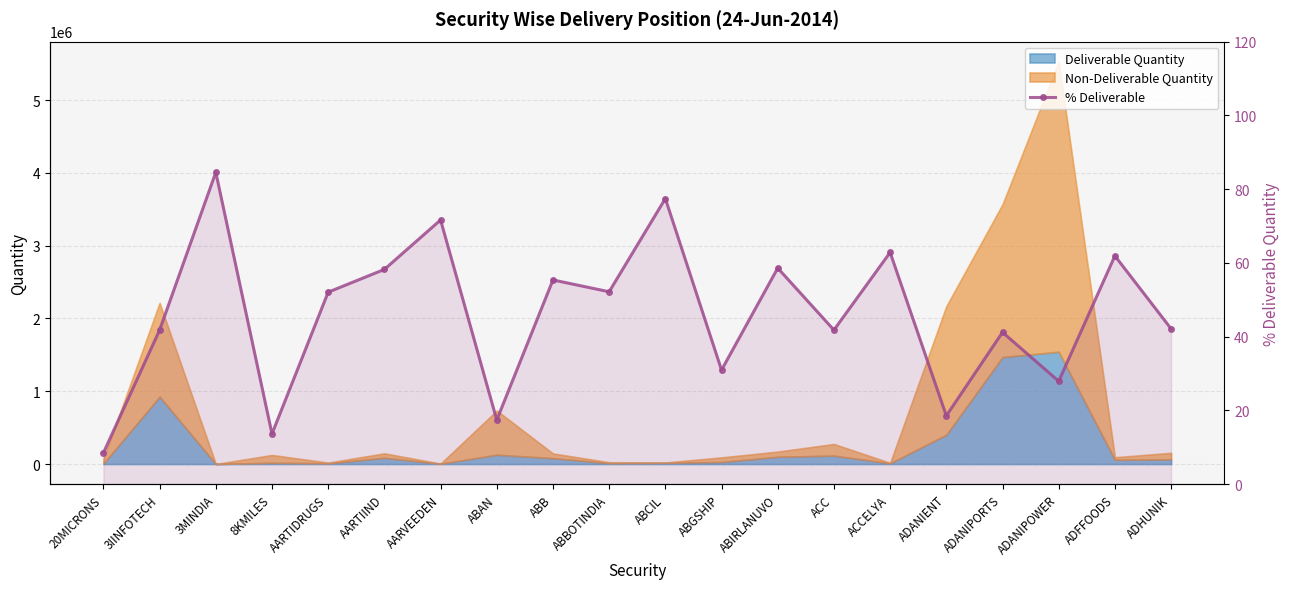

What is the difference between the maximum and second lowest values?

70.9